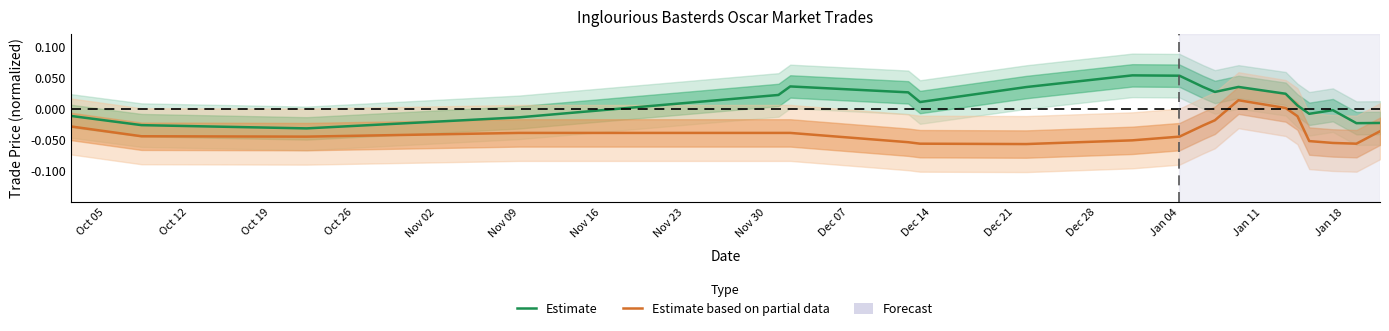

How many data points in Estimate are less than 0?

8